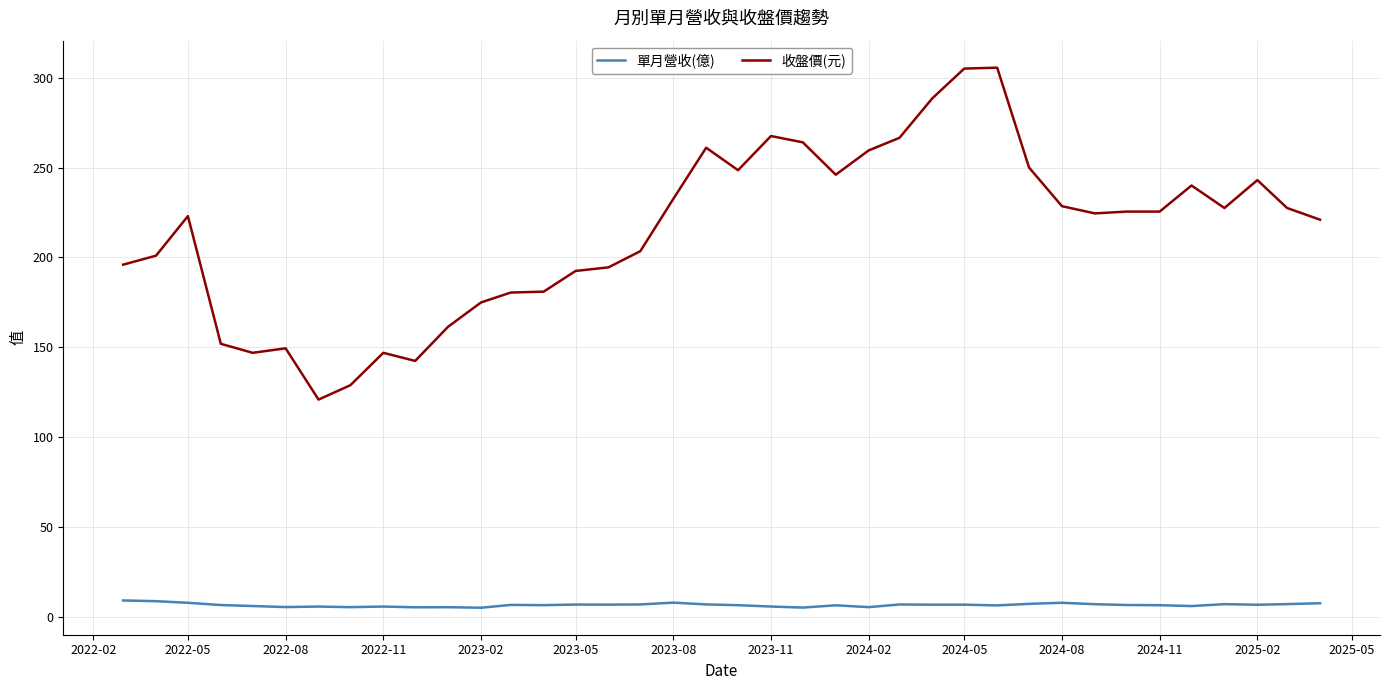

Which series has the largest range (max minus min)?

收盤價(元)